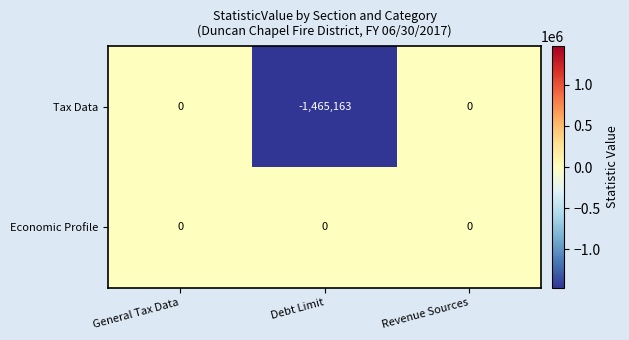

Which series has the largest total across all categories?

Economic Profile